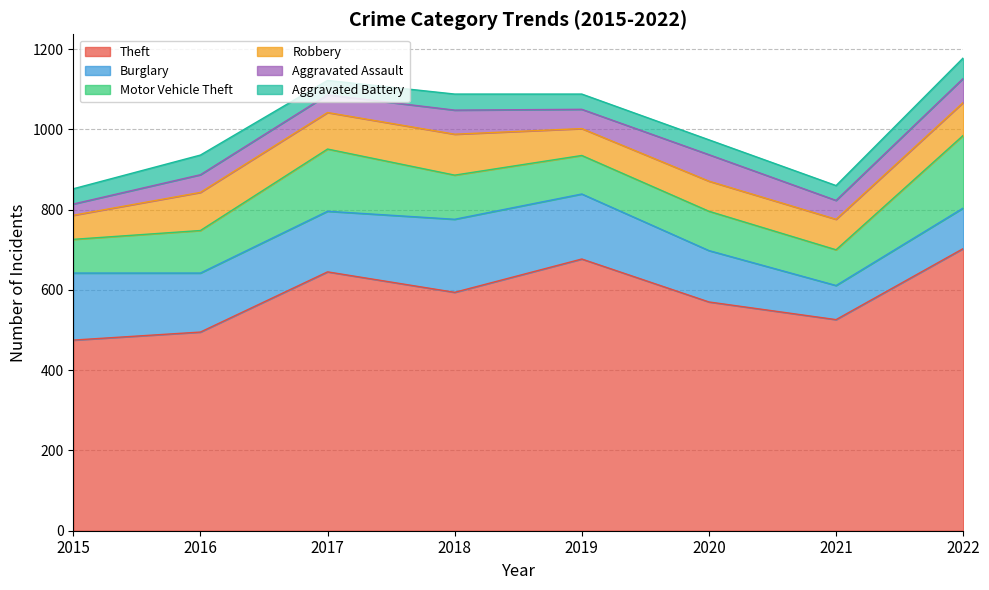

What is the minimum value shown in the chart?

28